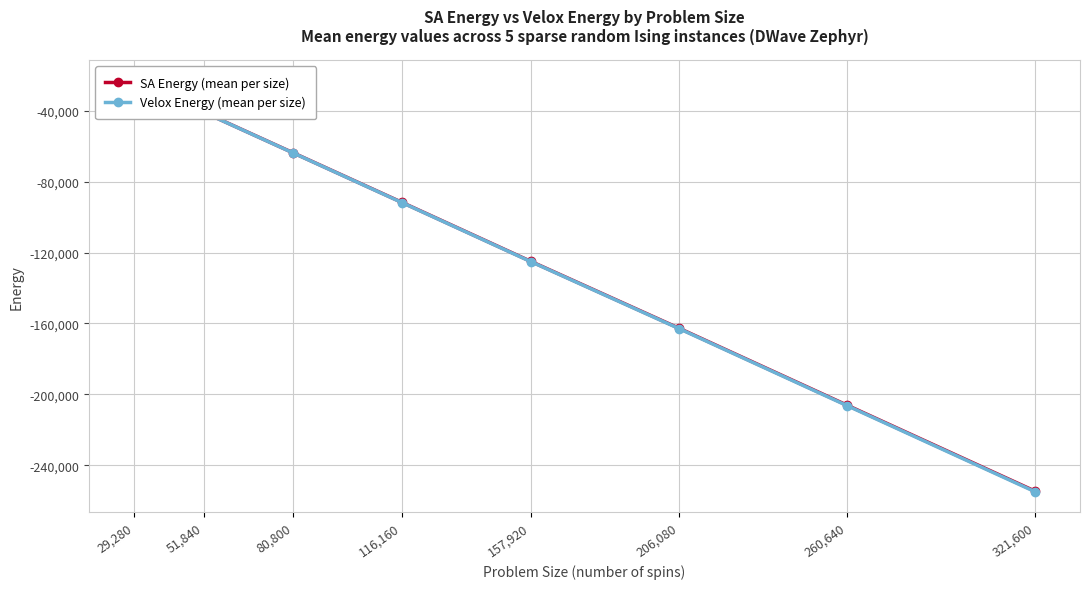

What is the total value across all series at 206,080?

-325545.5